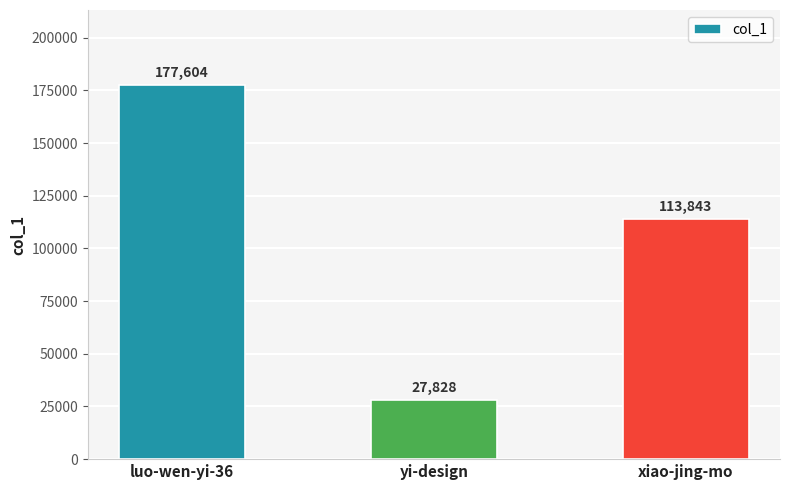

What is the difference between the maximum and minimum values?

149776